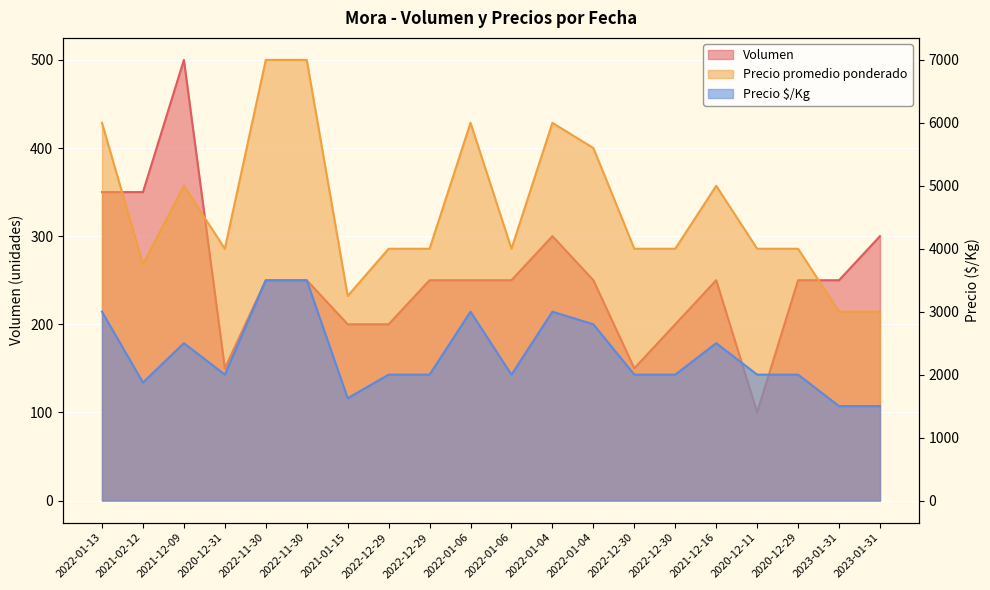

What are all the series names shown in the legend?

Volumen, Precio promedio ponderado, Precio $/Kg